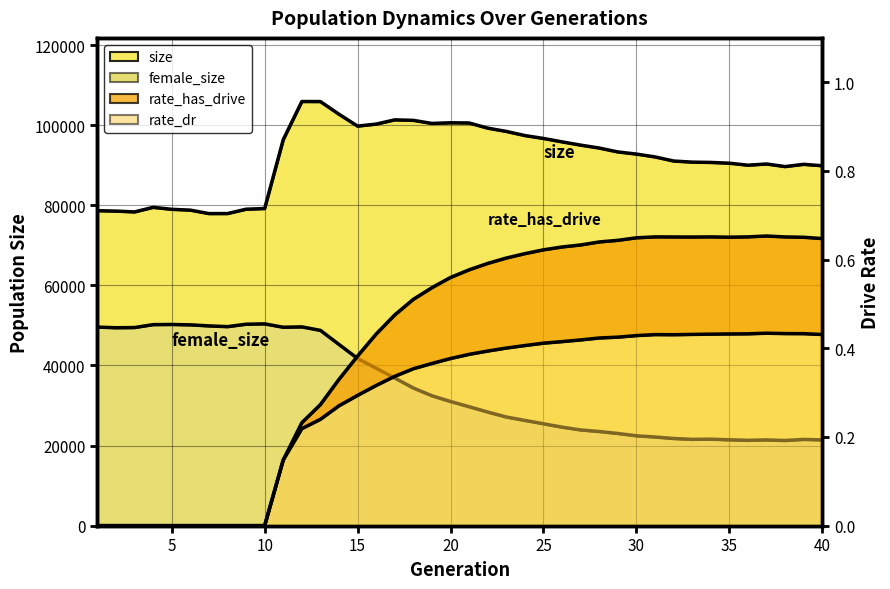

What value does the female_size series have at 32?

21758.0